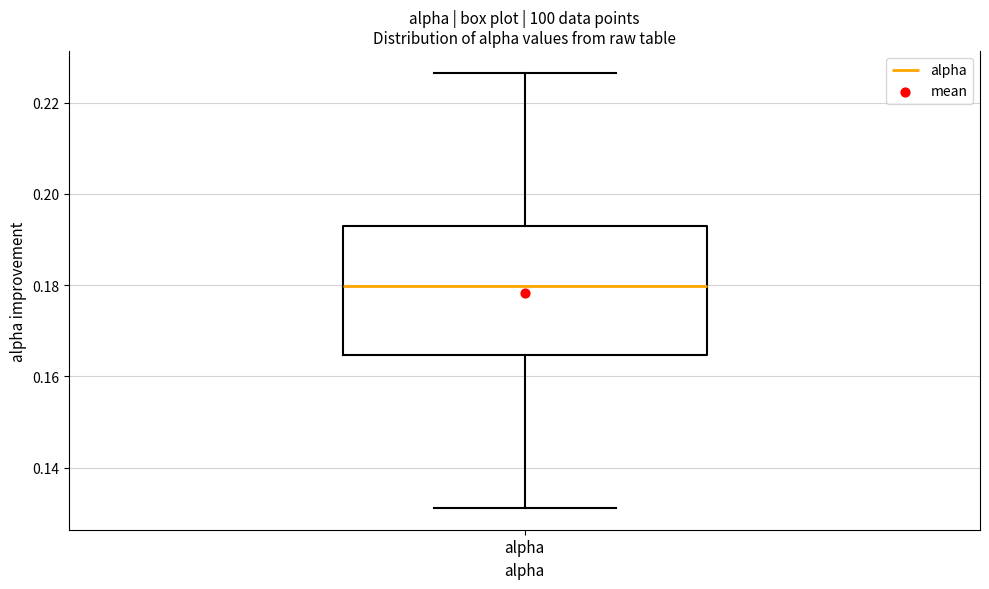

Read this box plot against the y-axis: the position of the median line, the range covered by the box, and the ends of both whiskers. The values are not printed on the chart, so give them approximately, as read against the axis.

median 0.180, box 0.164 to 0.192, whiskers 0.132 to 0.226